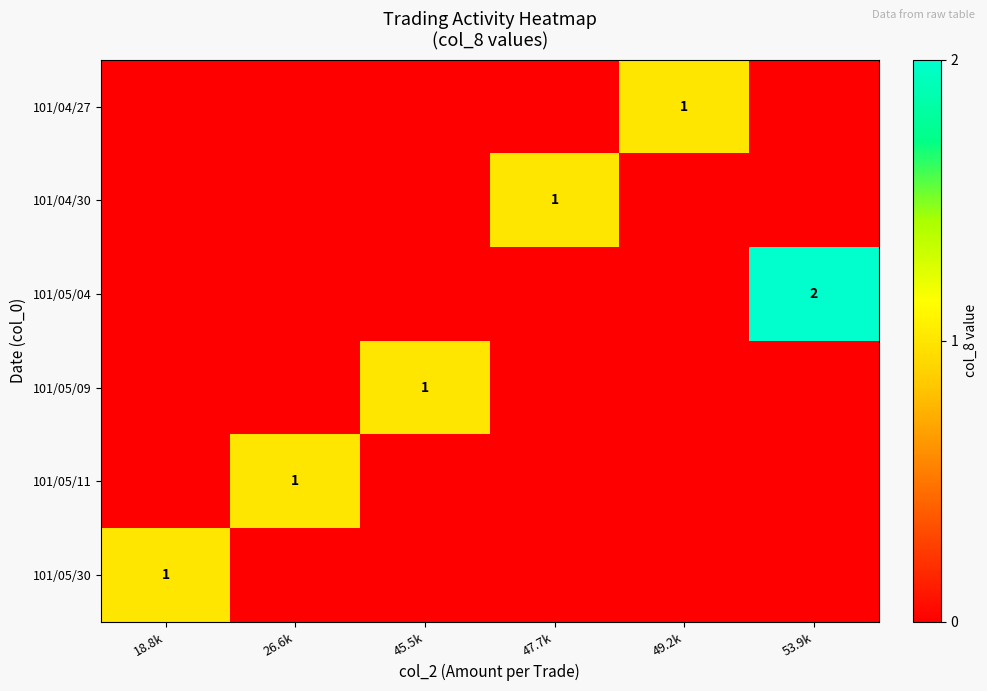

Count the 101/05/30 values in the range 0 to 1.

6